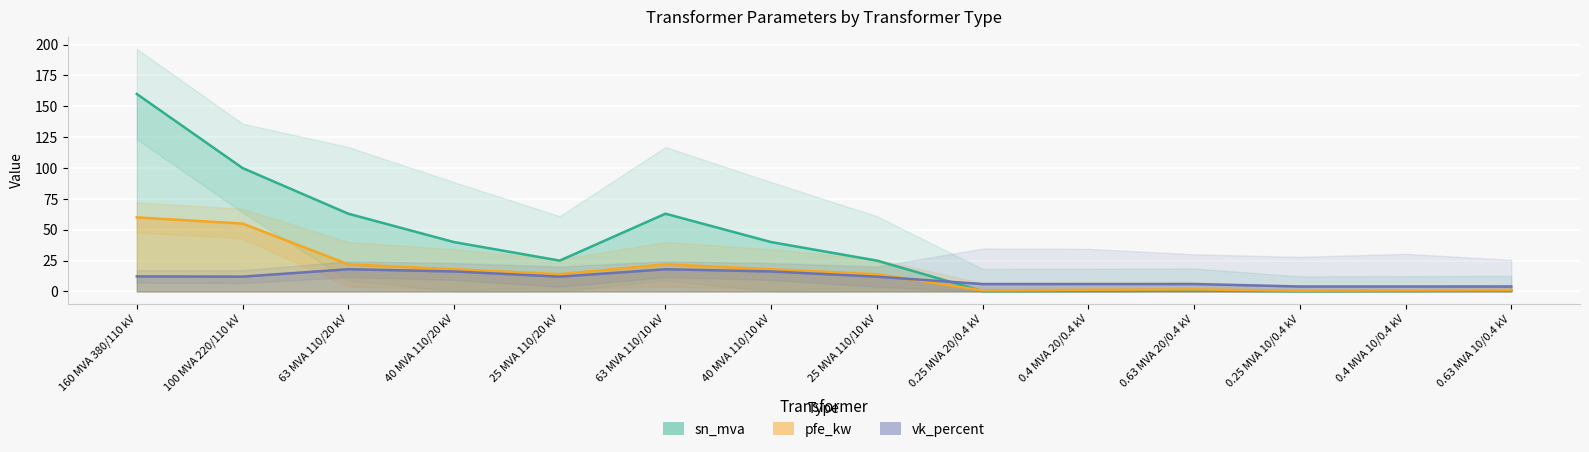

What is the maximum value for vk_percent?

18.0